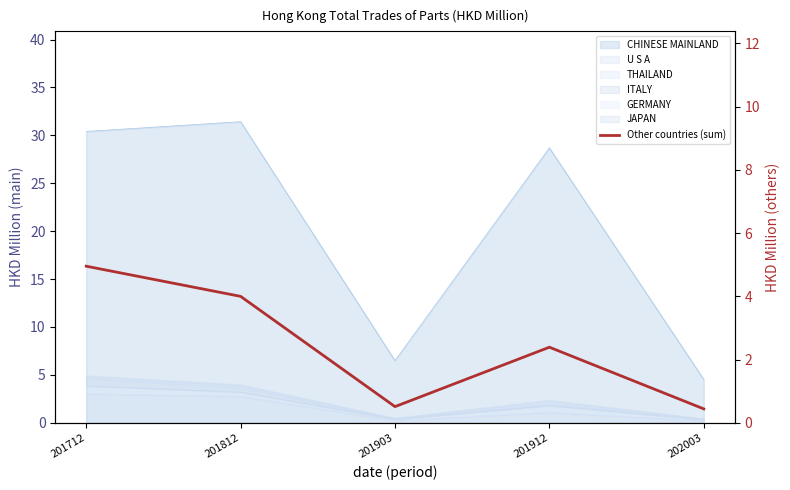

How many points are higher than both their immediate neighbors (excluding endpoints)?

1